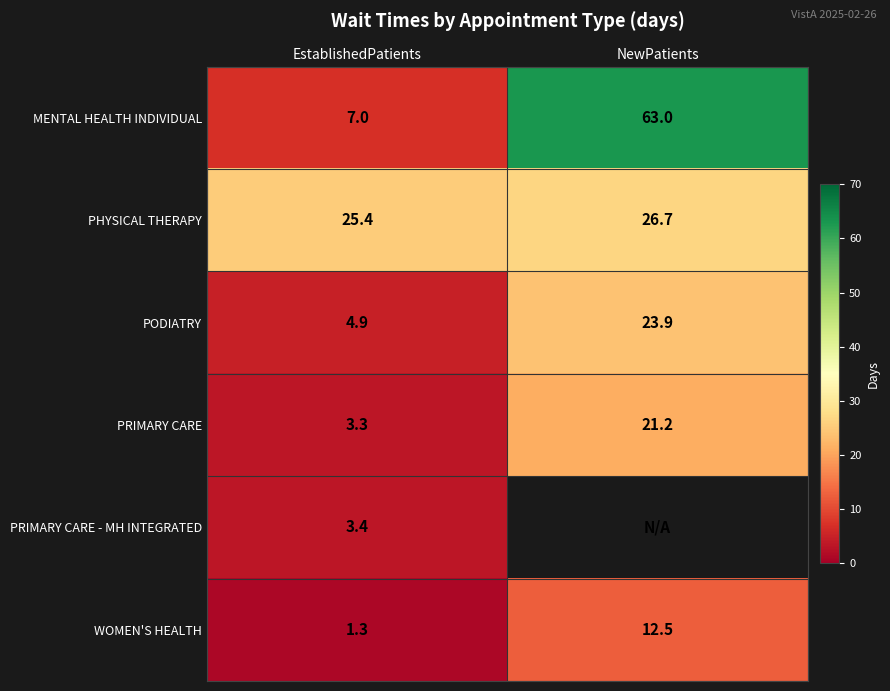

Is it true that PHYSICAL THERAPY equals 40.6 at EstablishedPatients?

False